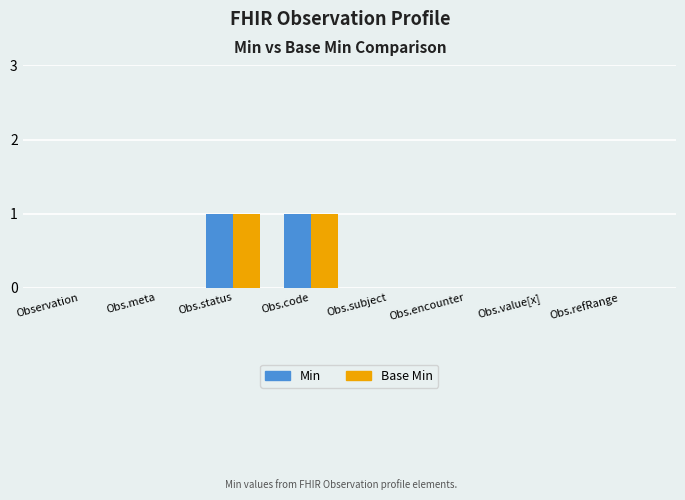

What are all the series names shown in the legend?

Min, Base Min